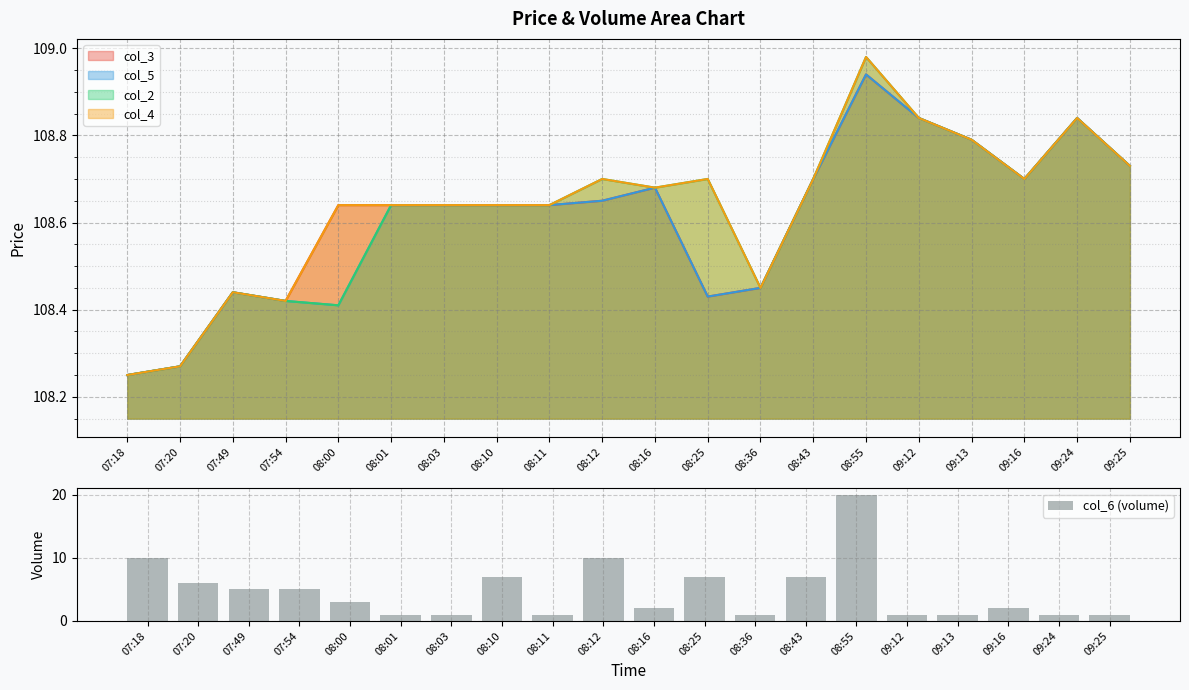

Where does the data first go above 3?

07:18